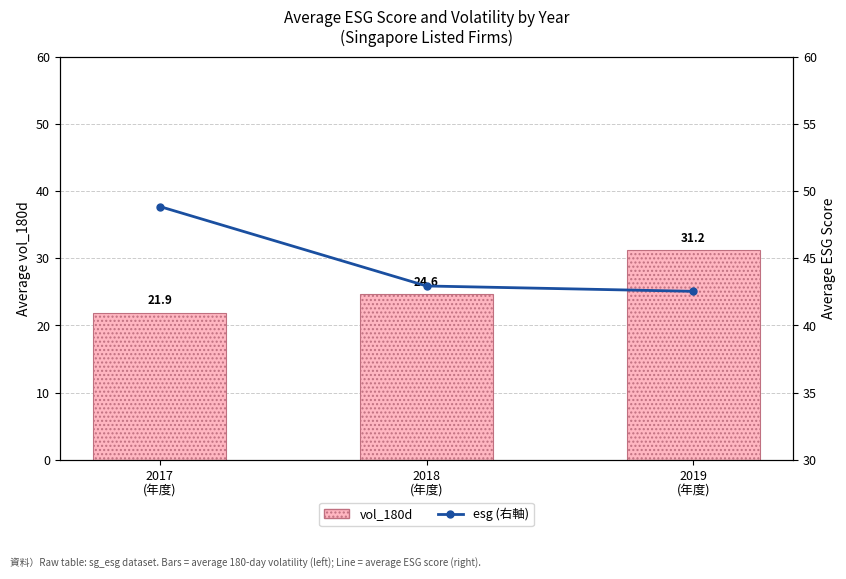

What are all the series names shown in the legend?

vol_180d, esg (右軸)